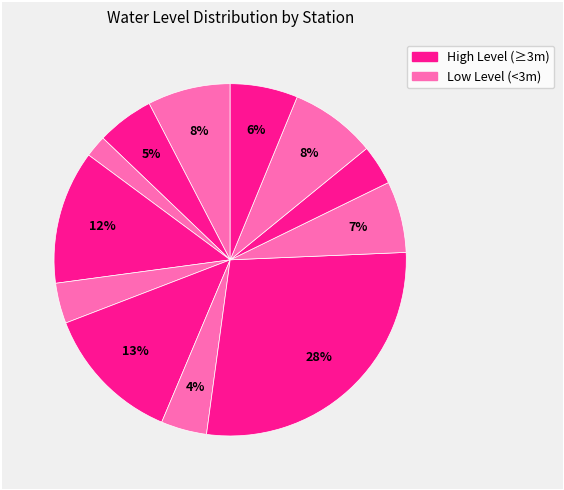

How many slices are in this pie chart?

12